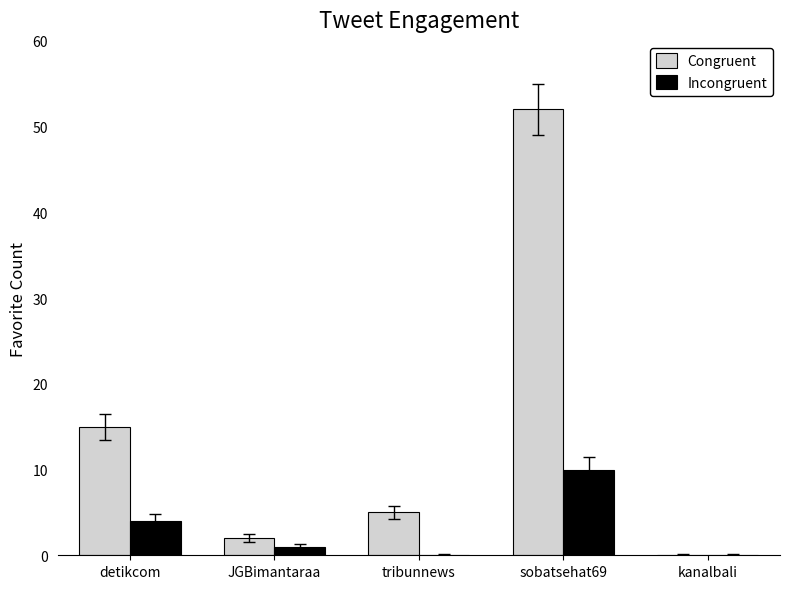

At which label is Congruent closest to 26?

detikcom